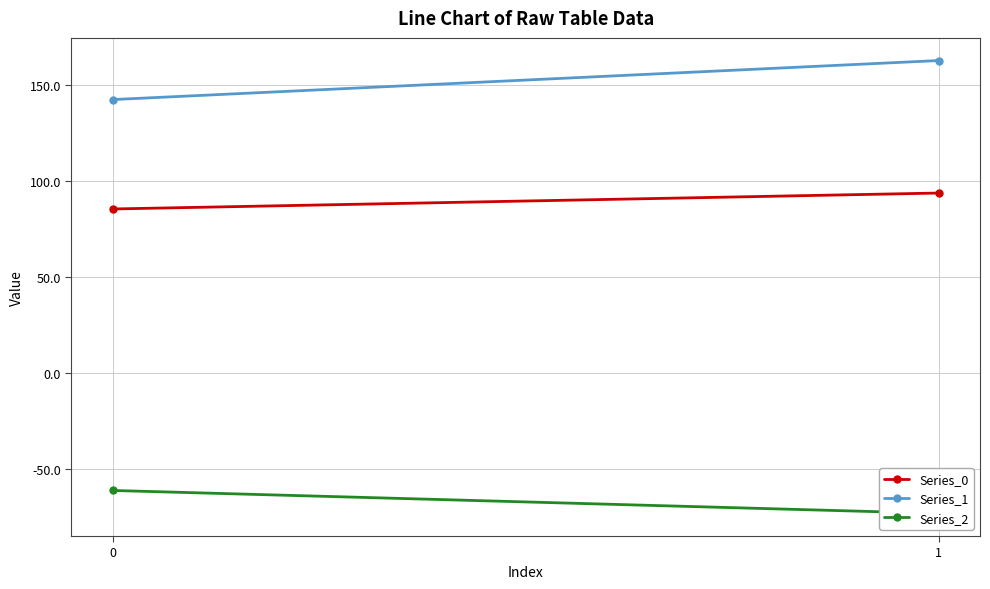

True or false: Series_1 has a value of 142.2 at 0.

True